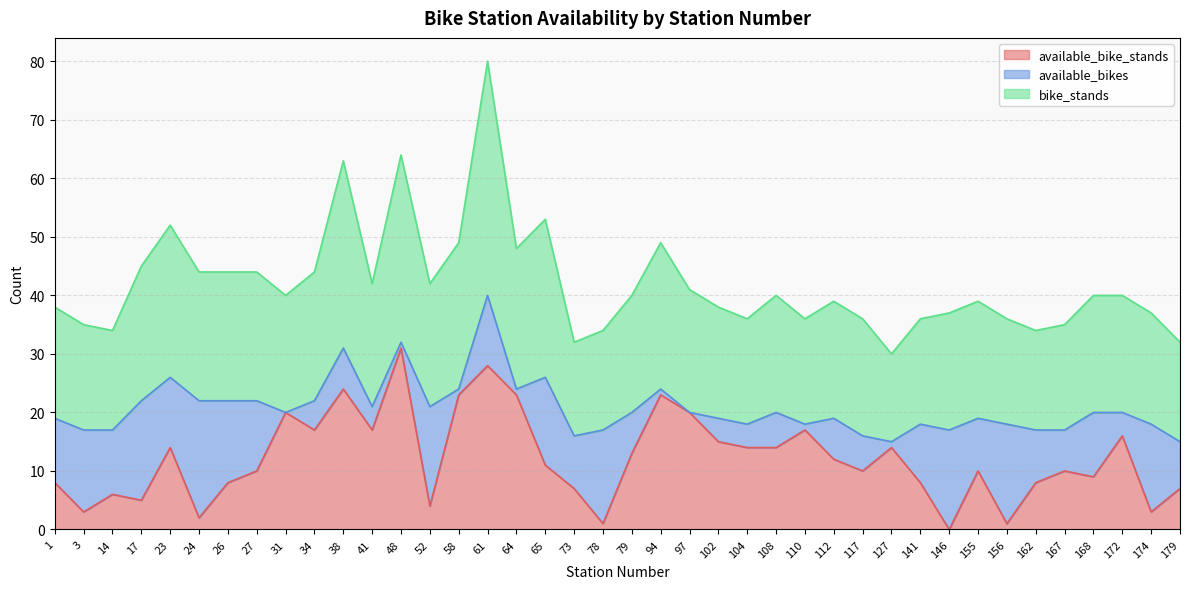

Does the chart display data point markers on the line(s)?

No